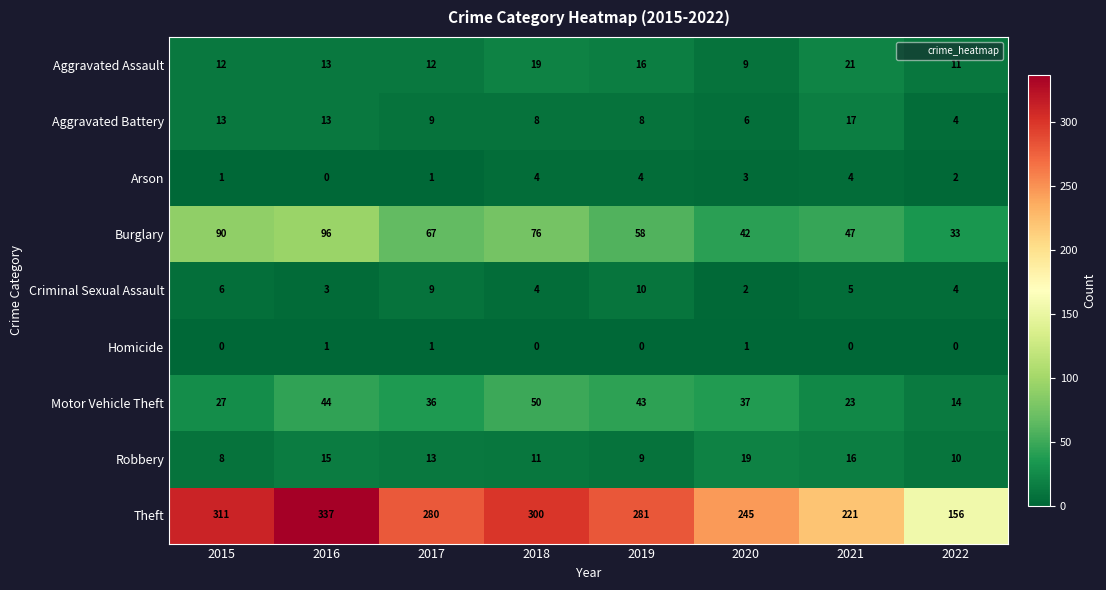

At which label does Theft first exceed 281?

2015